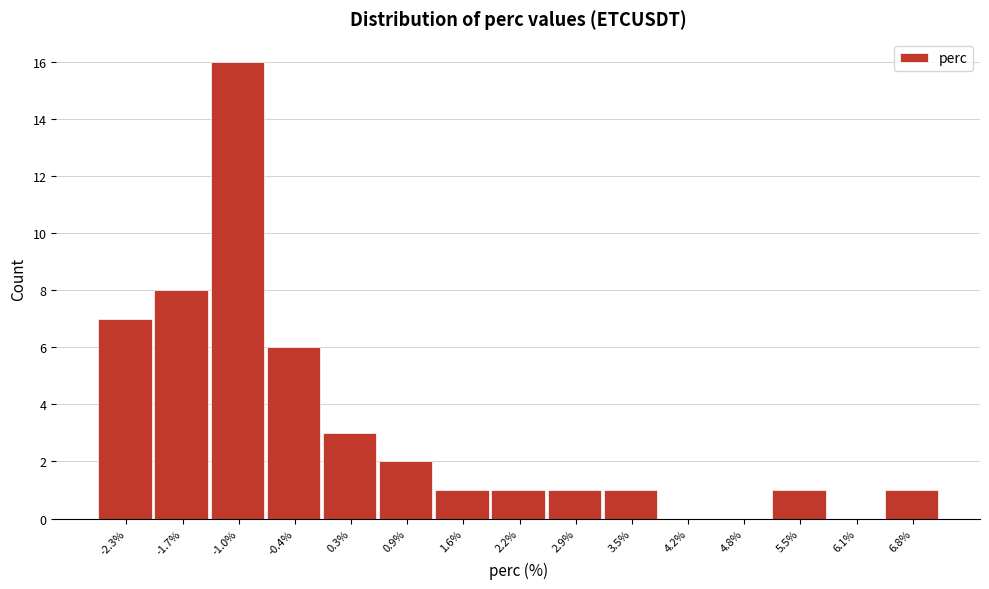

Reading left to right, extract all data points from this chart.

-2.3%=7	-1.7%=8	-1.0%=16	-0.4%=6	0.3%=3	0.9%=2	1.6%=1	2.2%=1	2.9%=1	3.5%=1	4.2%=0	4.8%=0	5.5%=1	6.1%=0	6.8%=1